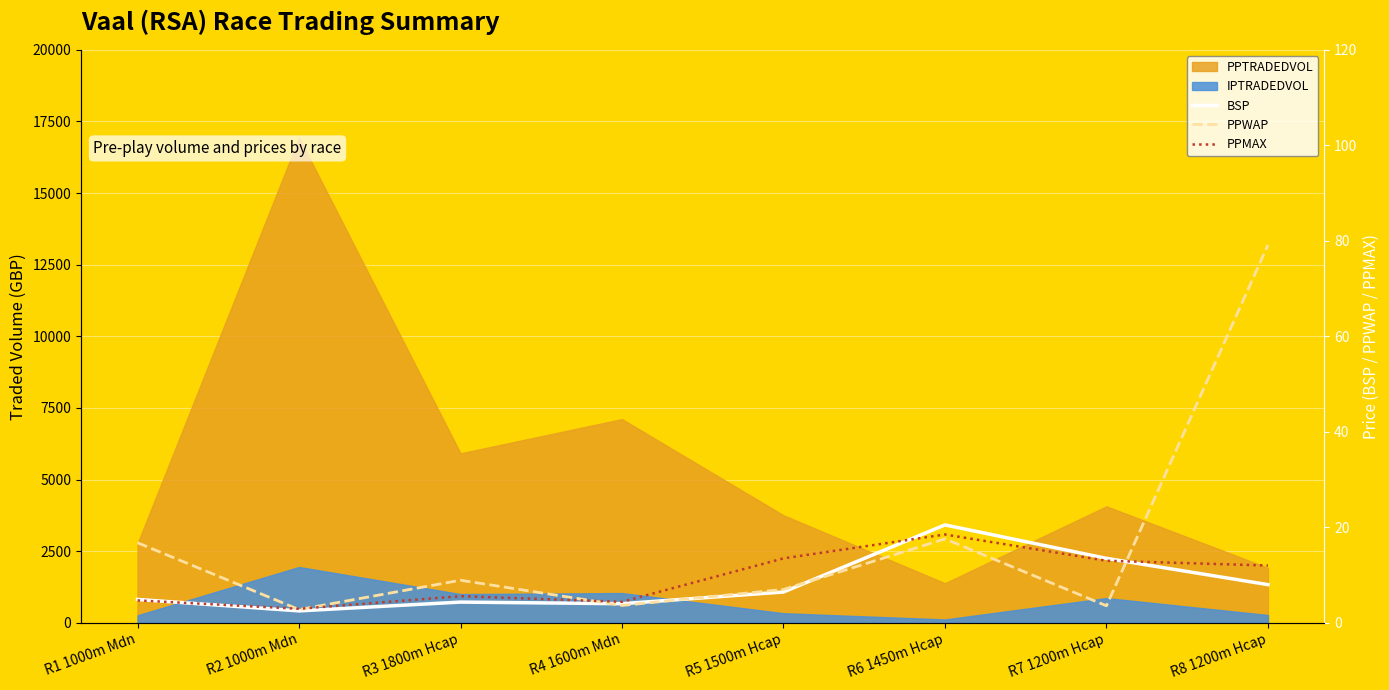

Rank the categories by BSP value from highest to lowest.

R6 1450m Hcap, R7 1200m Hcap, R8 1200m Hcap, R5 1500m Hcap, R1 1000m Mdn, R3 1800m Hcap, R4 1600m Mdn, R2 1000m Mdn